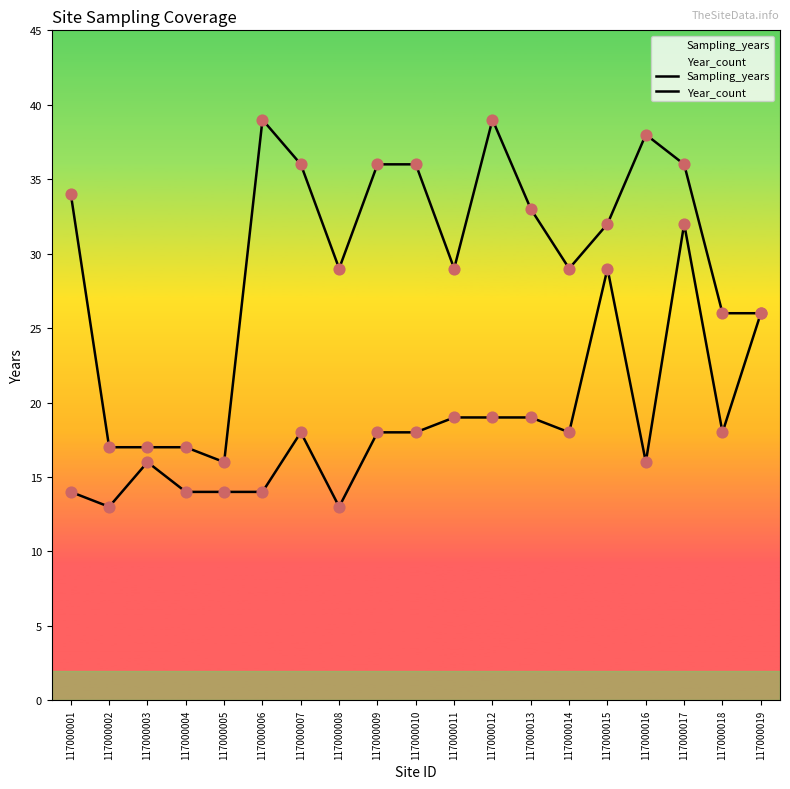

Which series contains the highest Y value?

Year_count